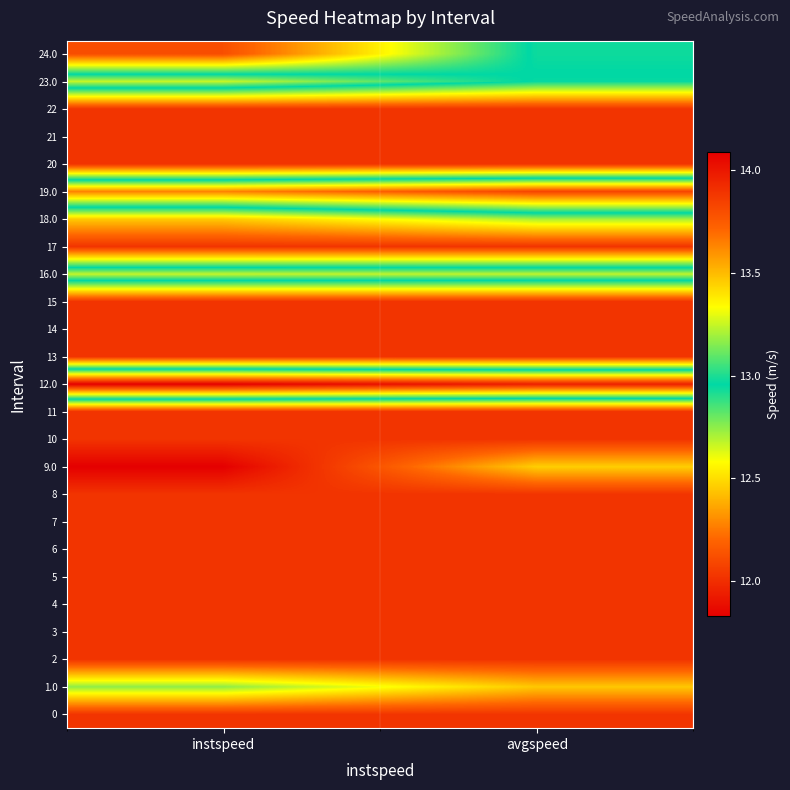

Reading left to right, extract all data points from this chart.

0: instspeed=13.9	avgspeed=13.9
1.0: instspeed=13.2	avgspeed=13.5
2: instspeed=13.9	avgspeed=13.9
3: instspeed=13.9	avgspeed=13.9
4: instspeed=13.9	avgspeed=13.9
5: instspeed=13.9	avgspeed=13.9
6: instspeed=13.9	avgspeed=13.9
7: instspeed=13.9	avgspeed=13.9
8: instspeed=13.9	avgspeed=13.9
9.0: instspeed=14.1	avgspeed=13.4
10: instspeed=13.9	avgspeed=13.9
11: instspeed=13.9	avgspeed=13.9
12.0: instspeed=11.8	avgspeed=11.9
13: instspeed=13.9	avgspeed=13.9
14: instspeed=13.9	avgspeed=13.9
15: instspeed=13.9	avgspeed=13.9
16.0: instspeed=12.7	avgspeed=12.7
17: instspeed=13.9	avgspeed=13.9
18.0: instspeed=13.5	avgspeed=13.2
19.0: instspeed=12.3	avgspeed=12.1
20: instspeed=13.9	avgspeed=13.9
21: instspeed=13.9	avgspeed=13.9
22: instspeed=13.9	avgspeed=13.9
23.0: instspeed=12.7	avgspeed=13.0
24.0: instspeed=13.8	avgspeed=12.9